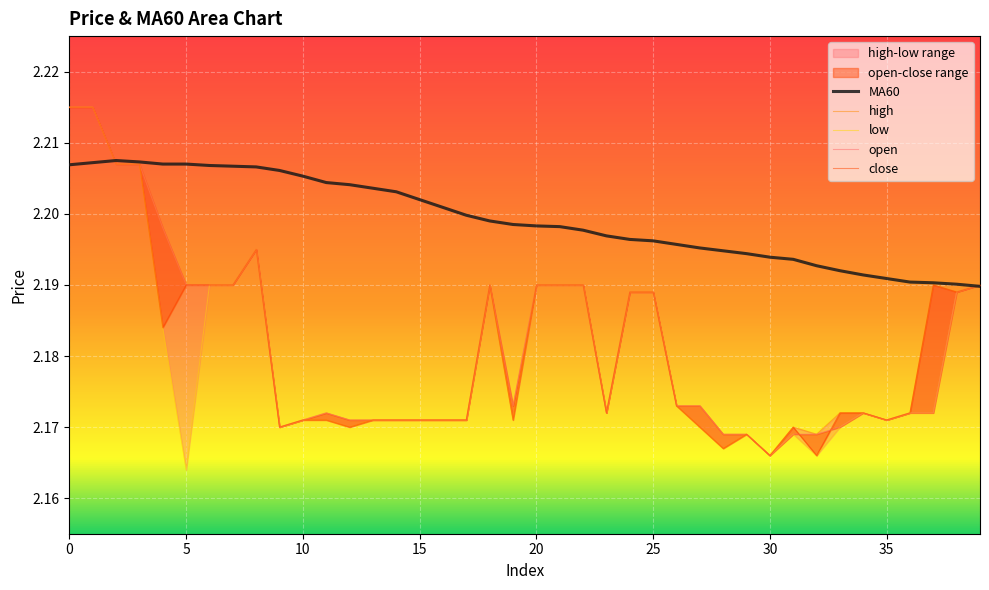

The value of MA60 at 14 is 1.1. True or false?

False